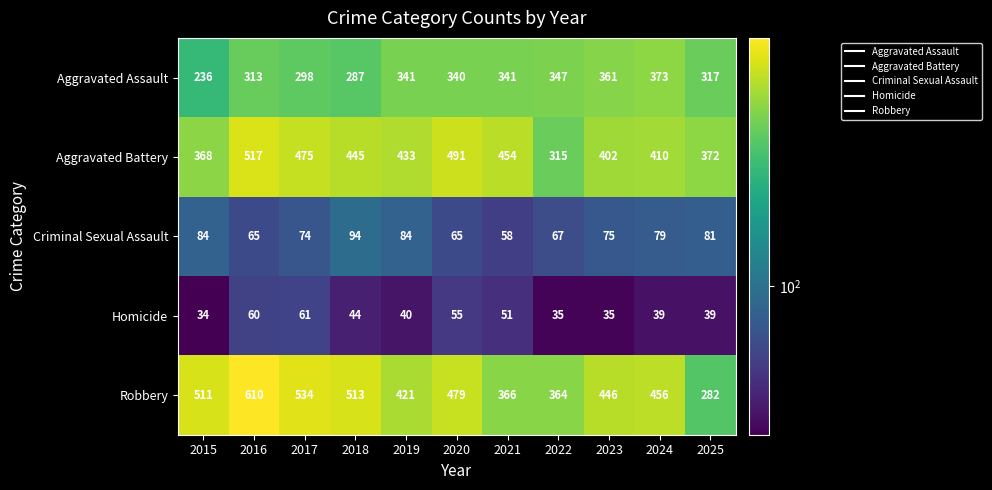

How many data points does each series have?

11